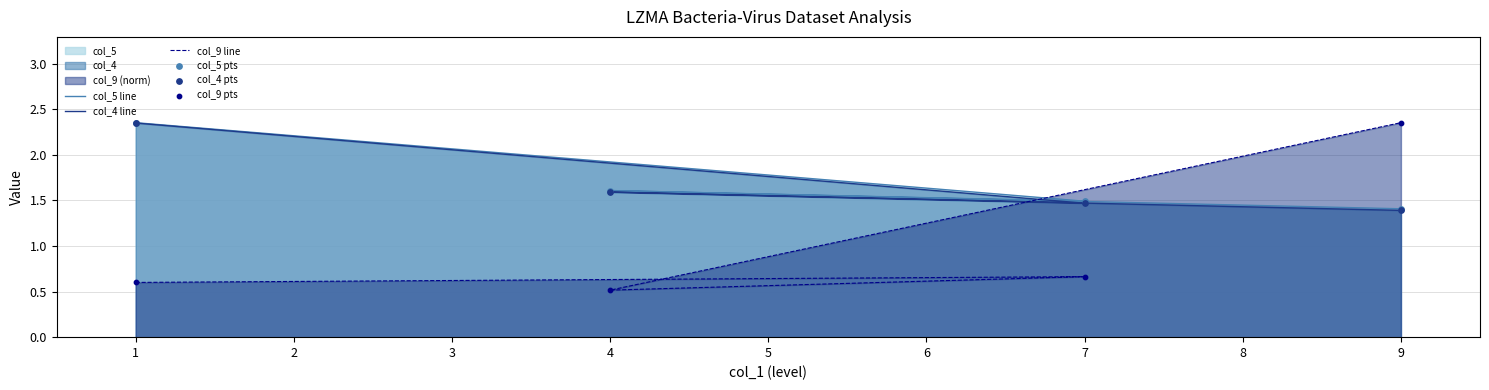

Which series has the largest total across all categories?

col_5 line